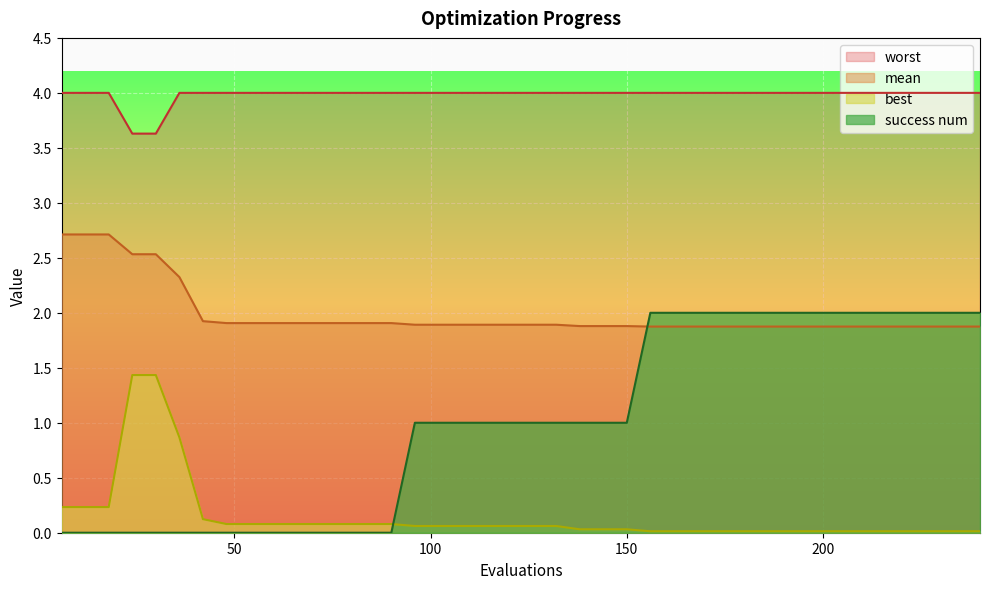

How many times do best and success num cross each other?

1